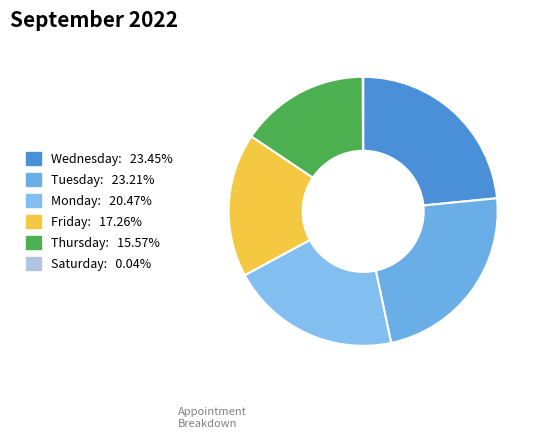

Which slice is the smallest?

Saturday